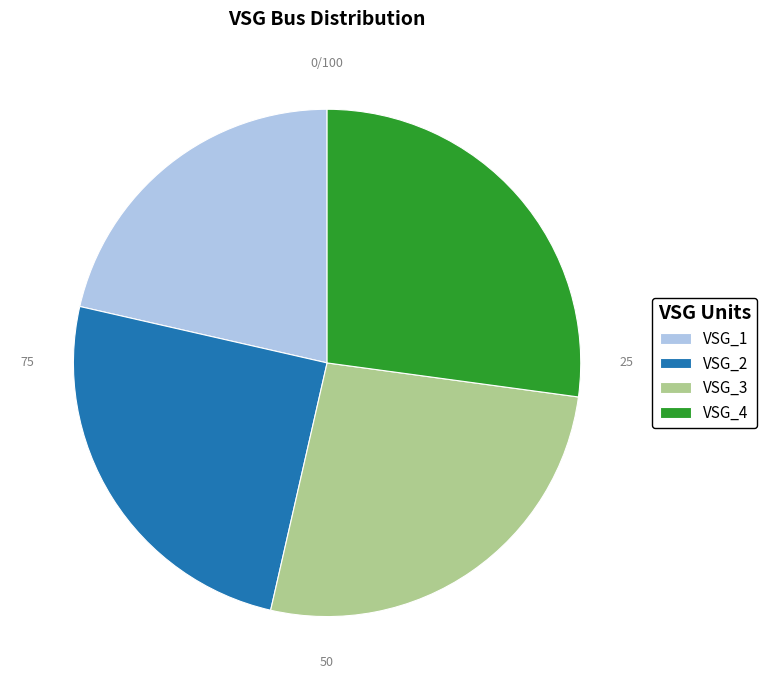

Rank the categories by value from highest to lowest.

VSG_4, VSG_3, VSG_2, VSG_1